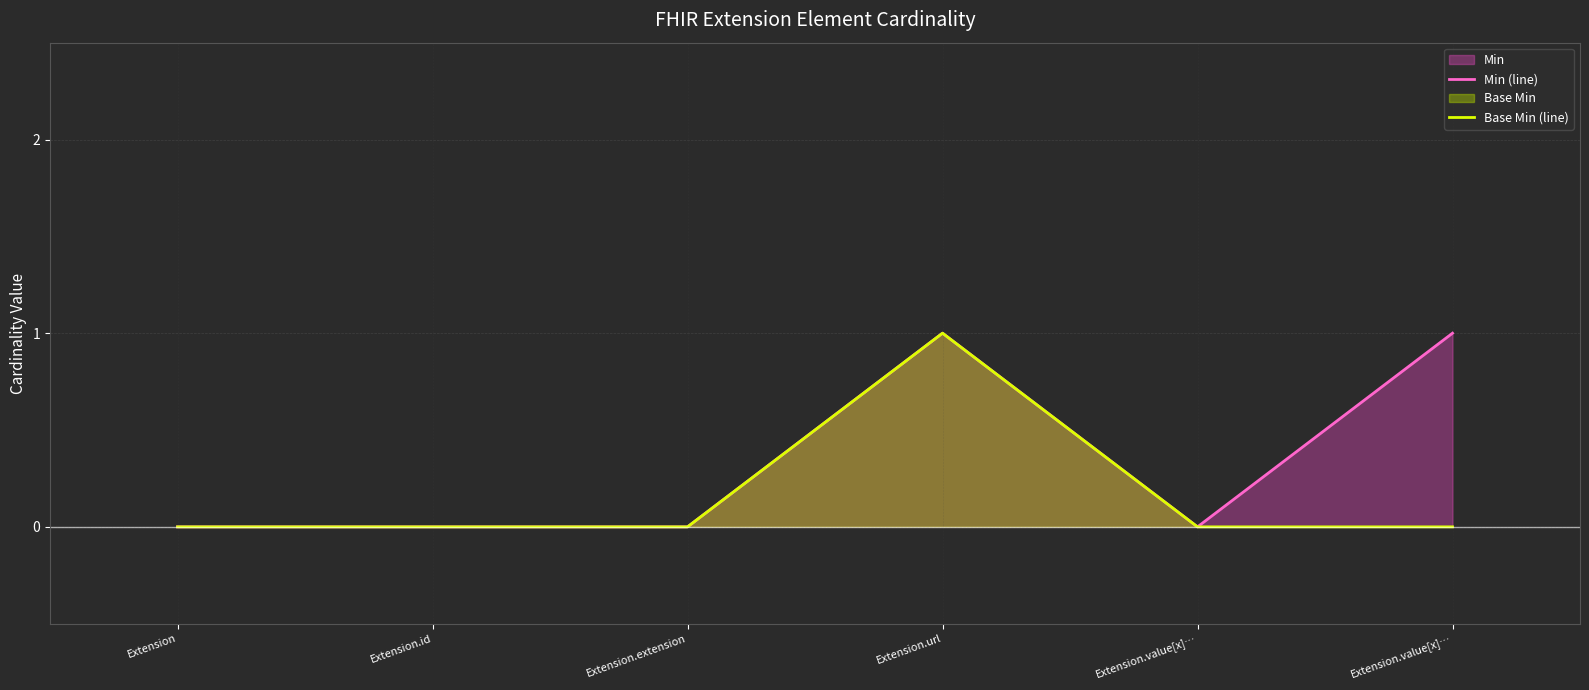

Which series changed the most between Extension and Extension.id?

Min (line)